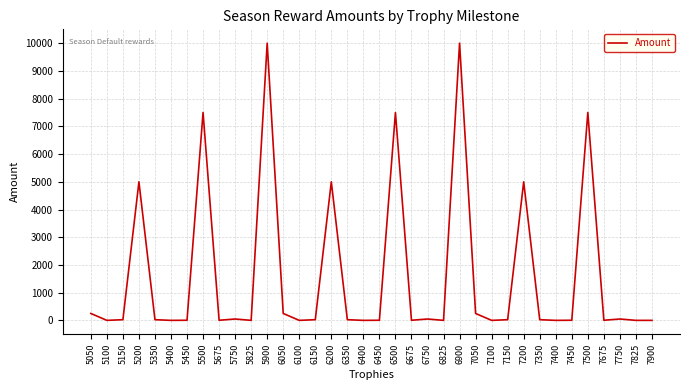

What is the greatest value displayed?

10000